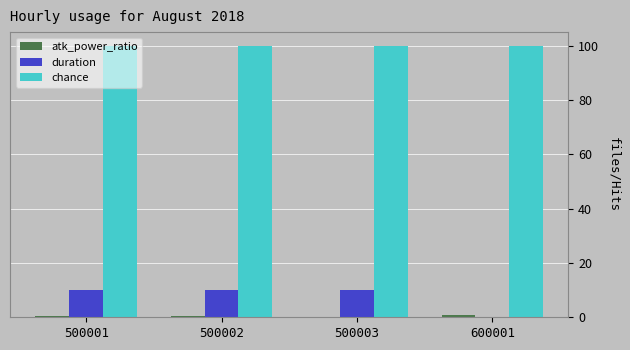

The chance series shows 47.2 at 600001. True or false?

False